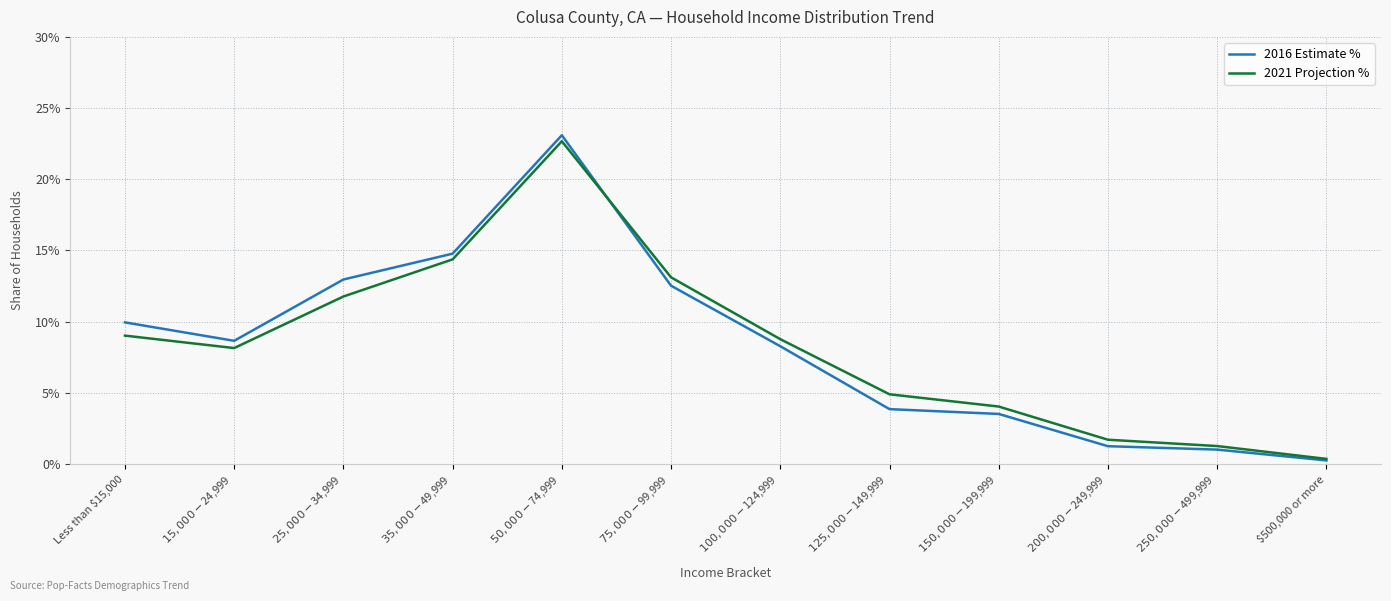

Which series has the largest total across all categories?

2016 Estimate %